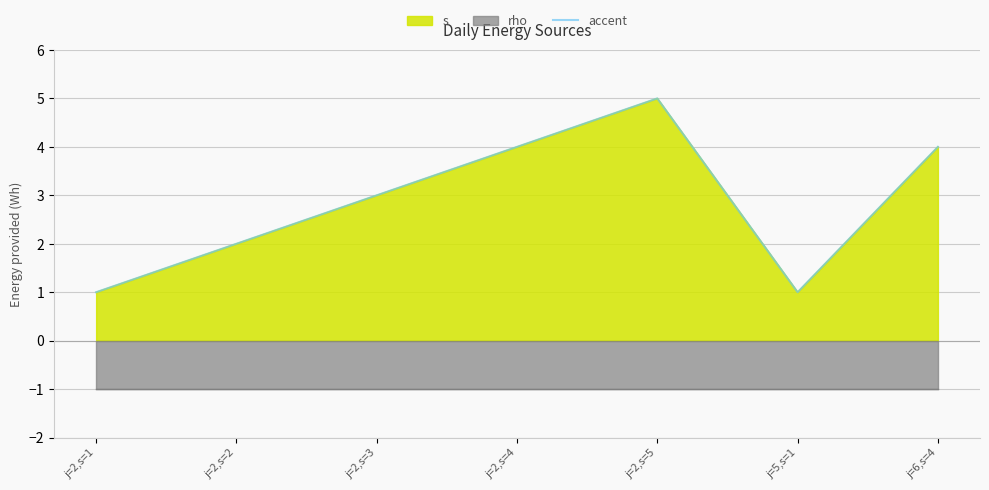

What position from the left is j=6,s=4?

7